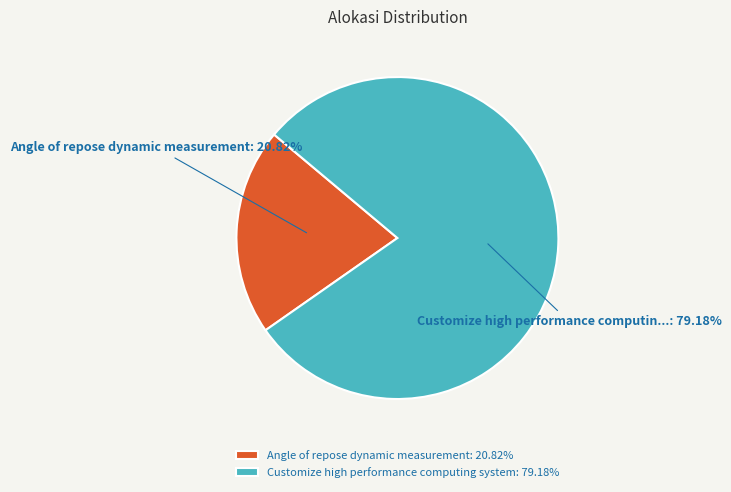

What percentage is the Customize high performance computing system slice, to the nearest percent?

79%